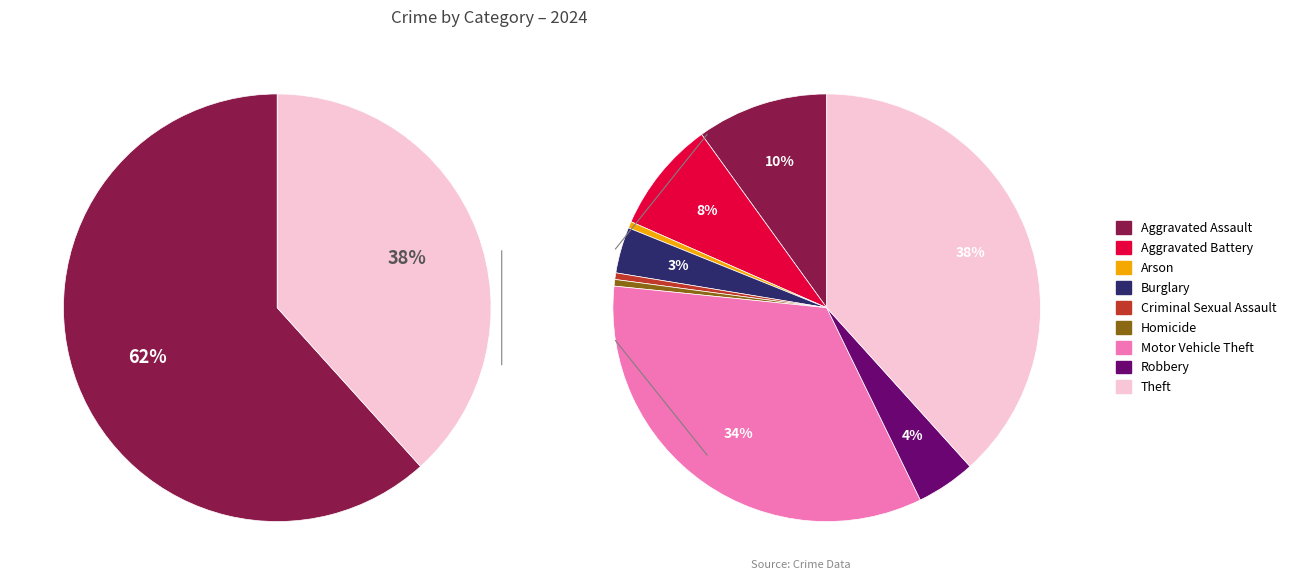

Count the number of slices in the pie.

9